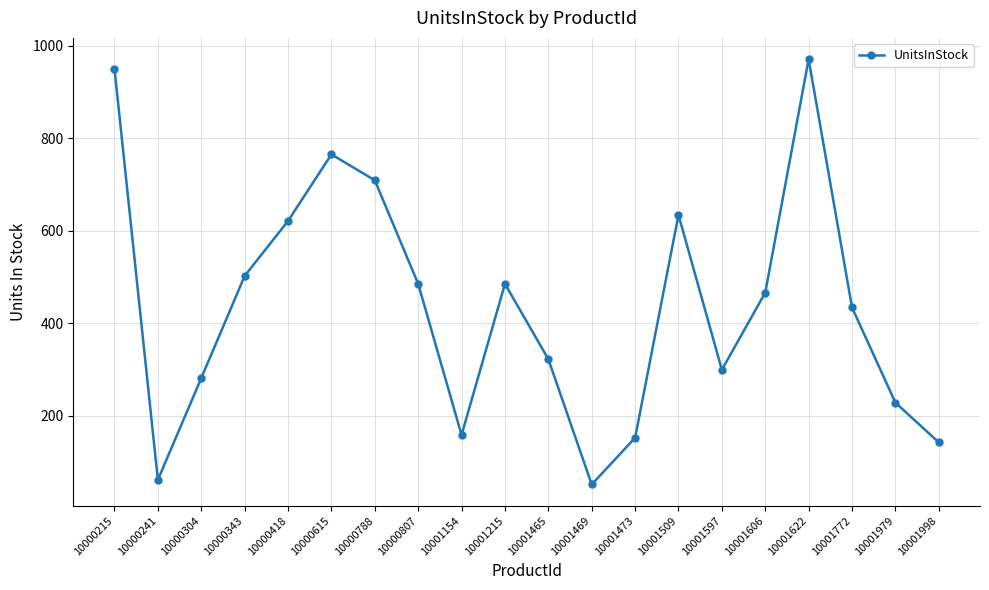

How many lines are shown in the chart?

1